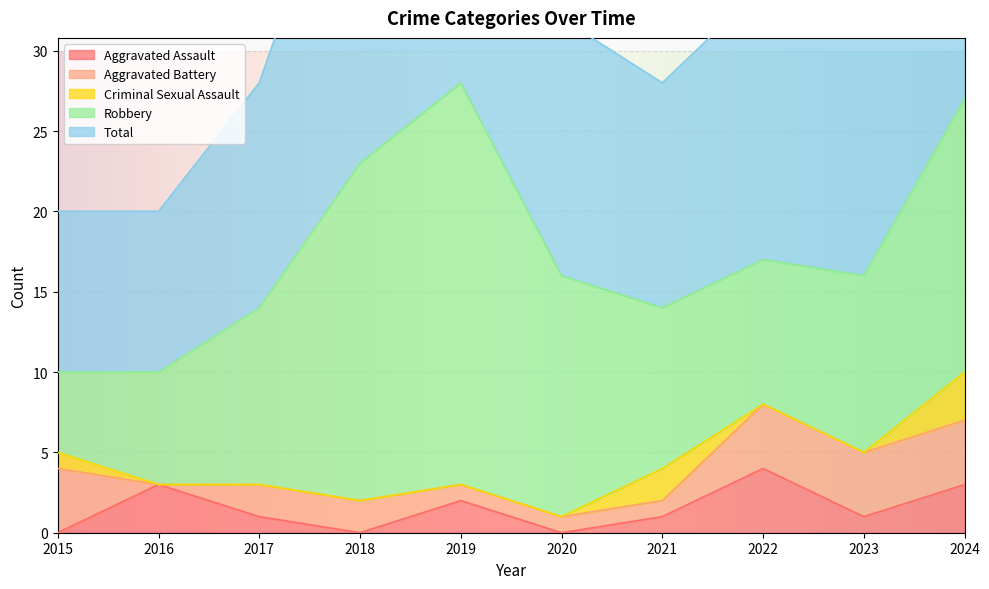

How many lines are shown in the chart?

5